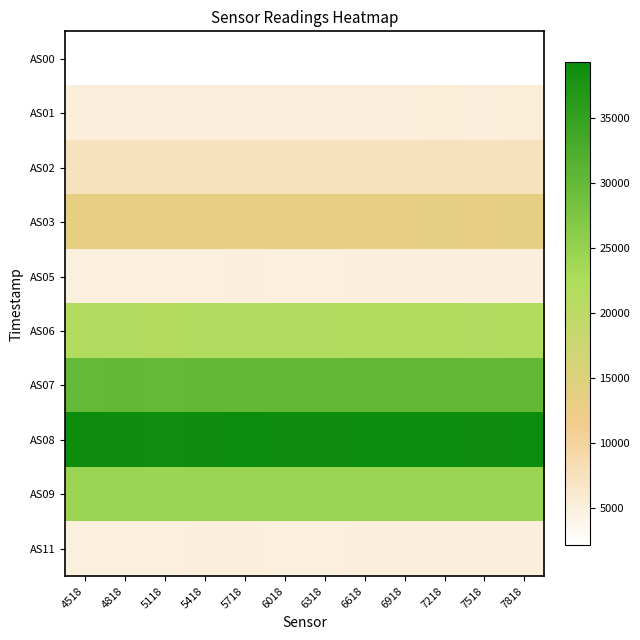

Which series has the widest spread of values?

AS08